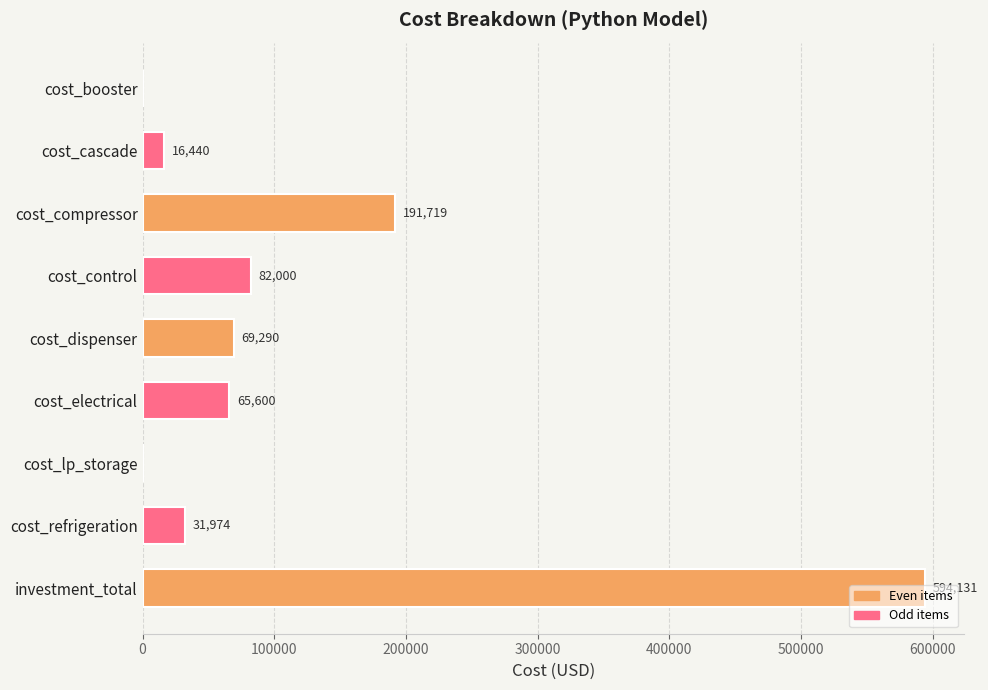

The chart shows a value of 31974.4 at cost_refrigeration. True or false?

True